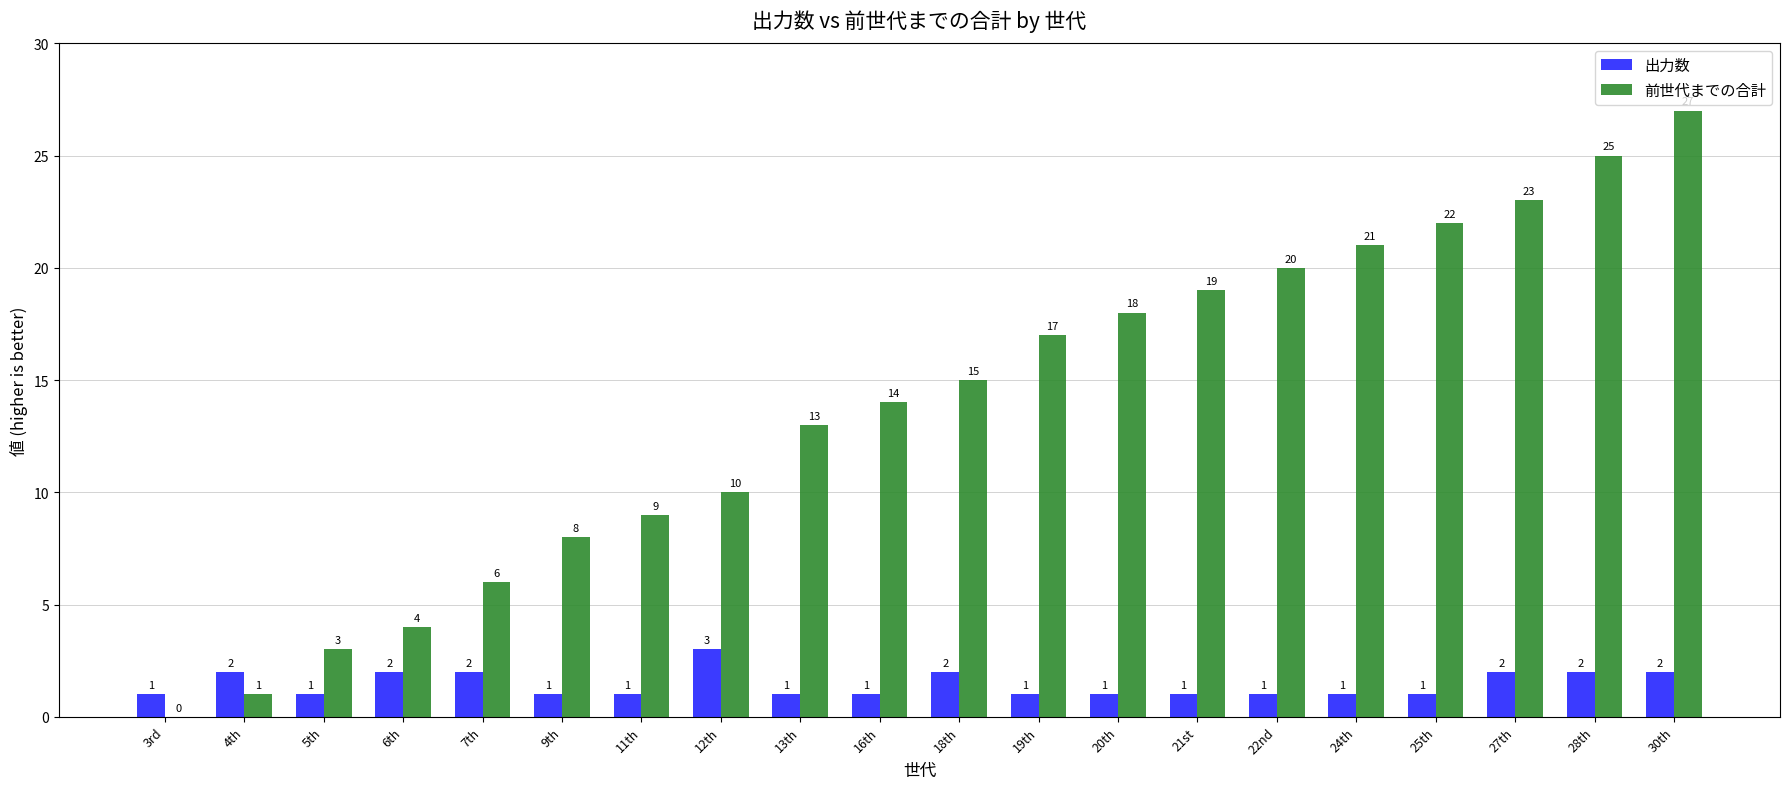

What is the highest value of the 前世代までの合計 series?

27